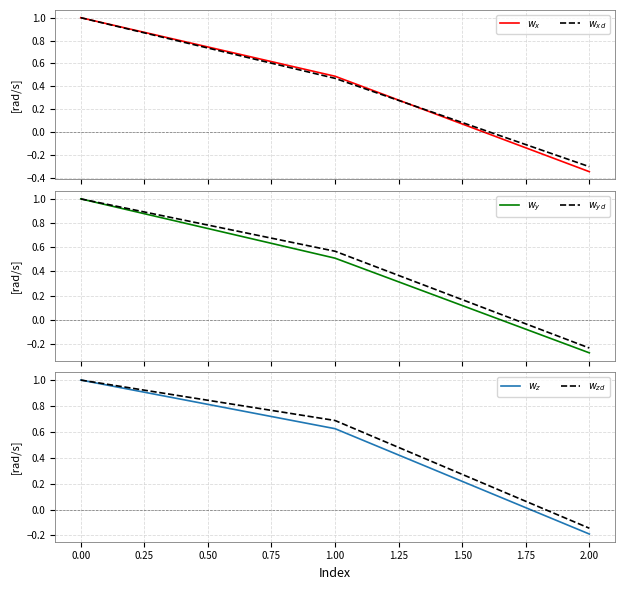

Reading left to right, extract all data points from this chart.

$w_x$: 1.0	0.5	-0.3
$w_{xd}$: 1.0	0.5	-0.3
$w_y$: 1.0	0.5	-0.3
$w_{yd}$: 1.0	0.6	-0.2
$w_z$: 1.0	0.6	-0.2
$w_{zd}$: 1.0	0.7	-0.1